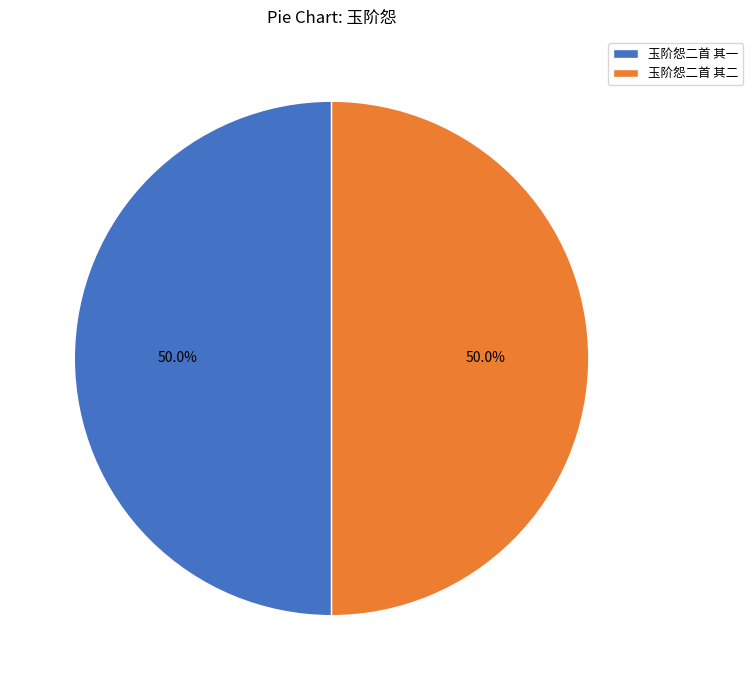

What portion of the pie excludes 玉阶怨二首 其二?

50.0%